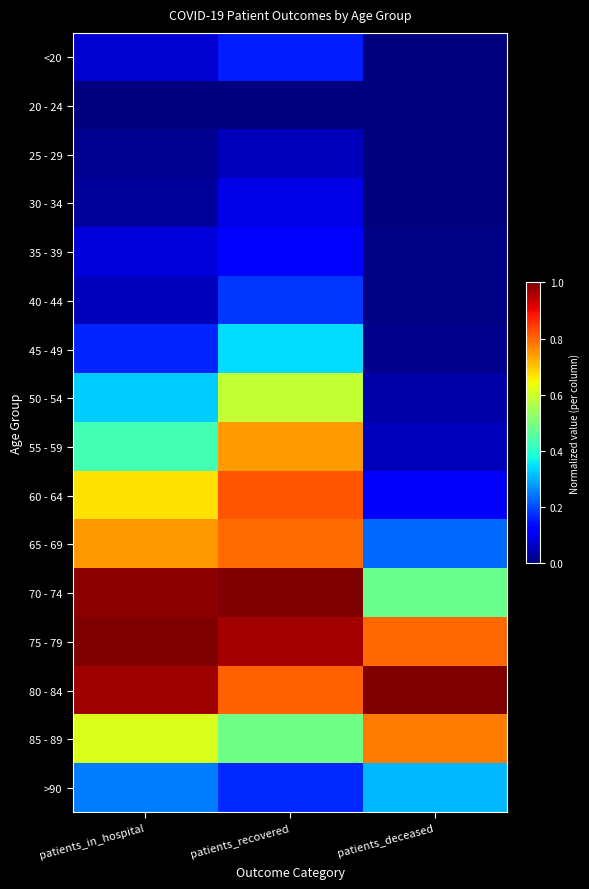

Which series has the largest total across all categories?

80 - 84